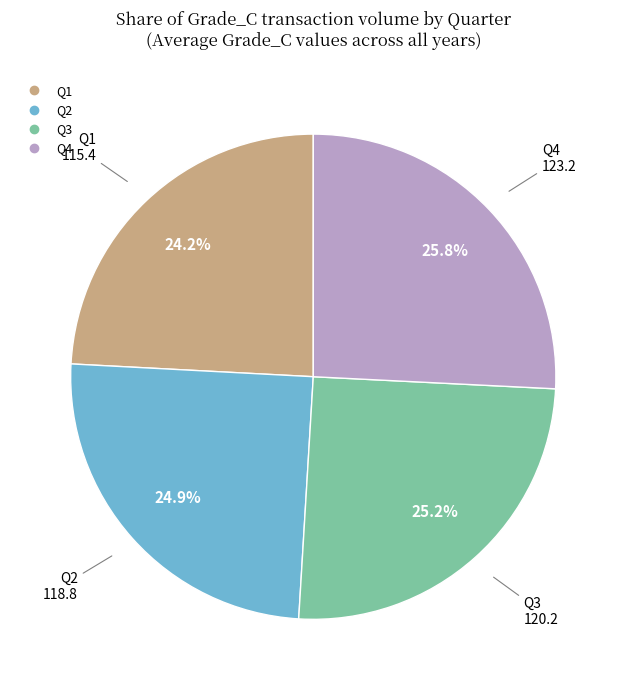

To the nearest percent, what percentage of the pie is Q4?

26%